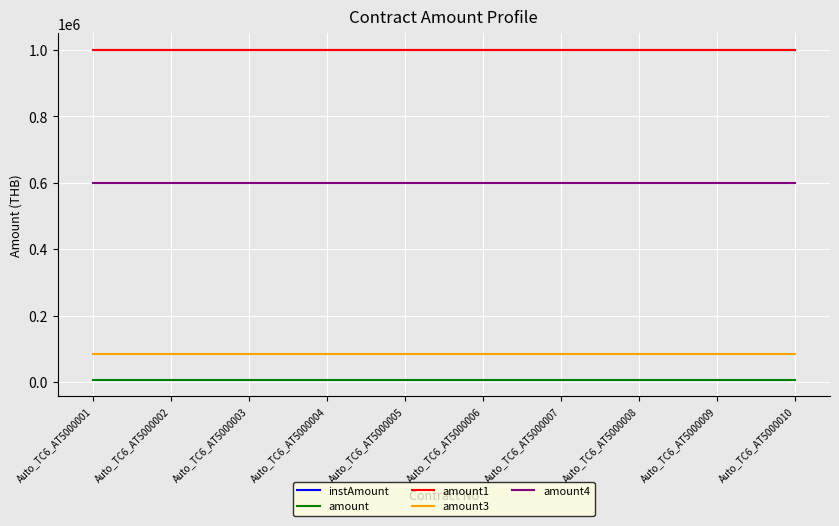

What is the approximate value of amount3 at Auto_TC6_AT5000007?

85000